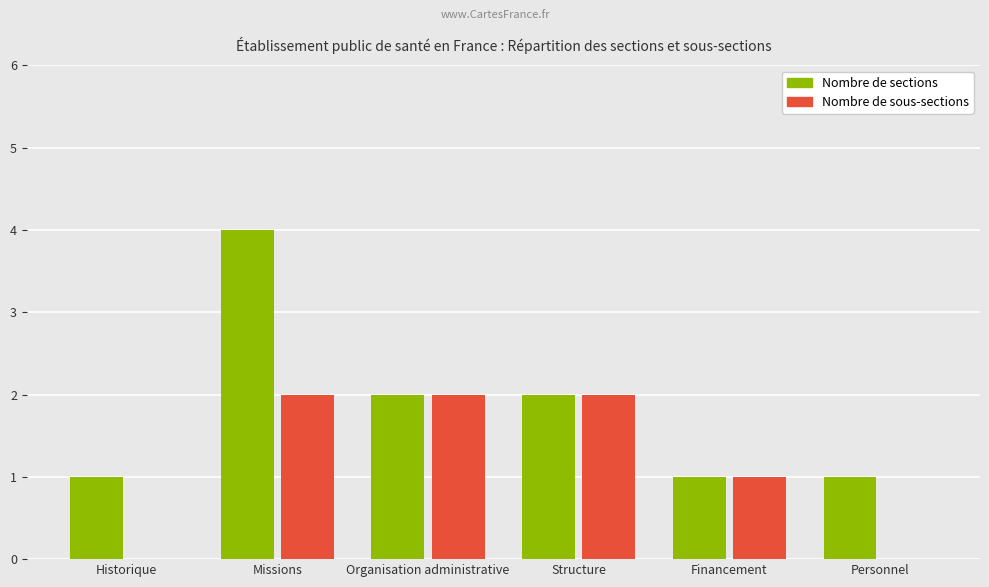

What is the greatest value displayed?

4